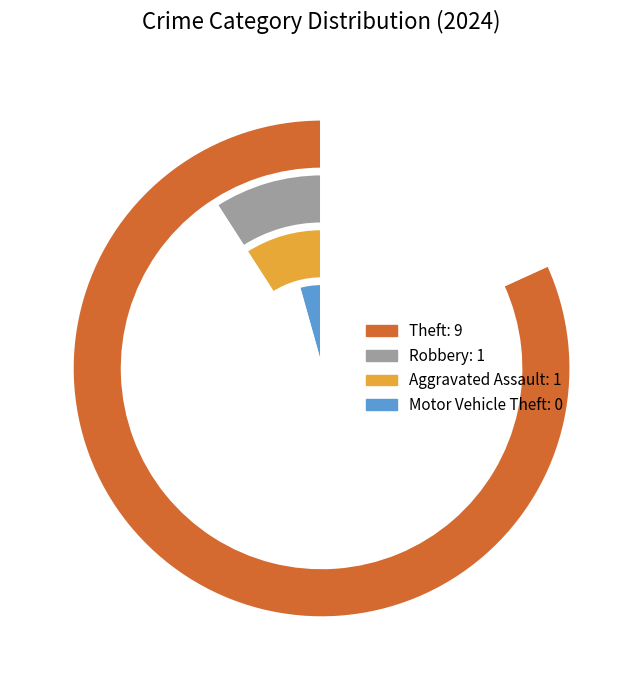

The Robbery slice represents 13% of the pie. True or false?

False